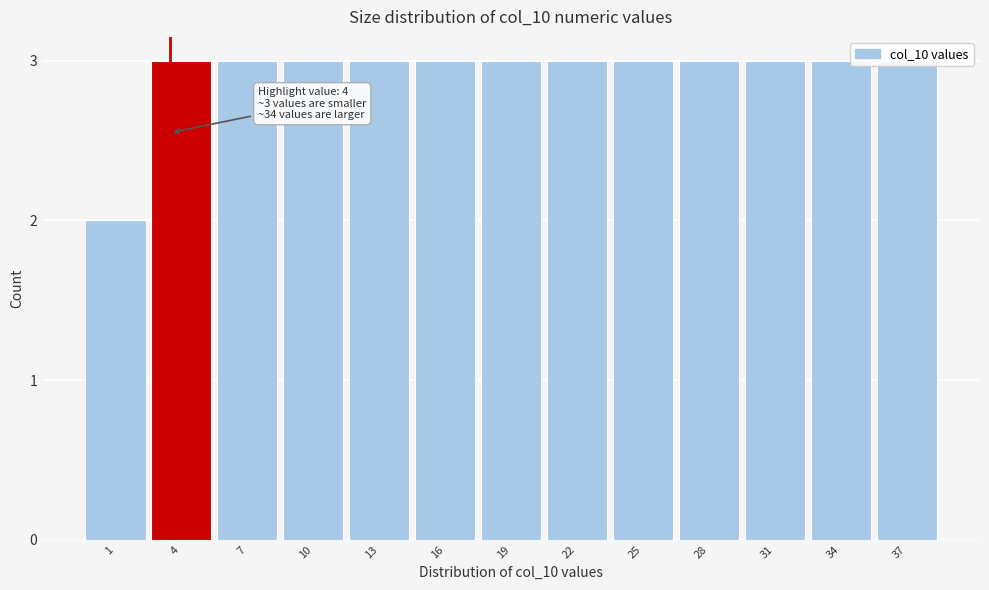

Approximately how many times larger is the value at 28 compared to 34?

1.0